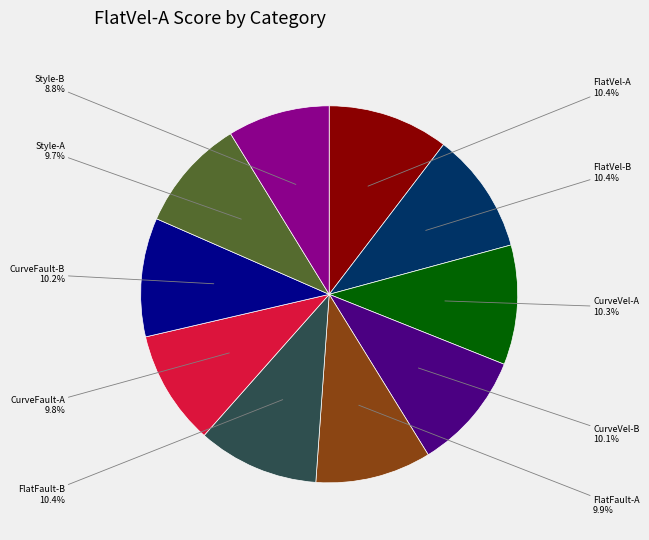

How many slices are in this pie chart?

10